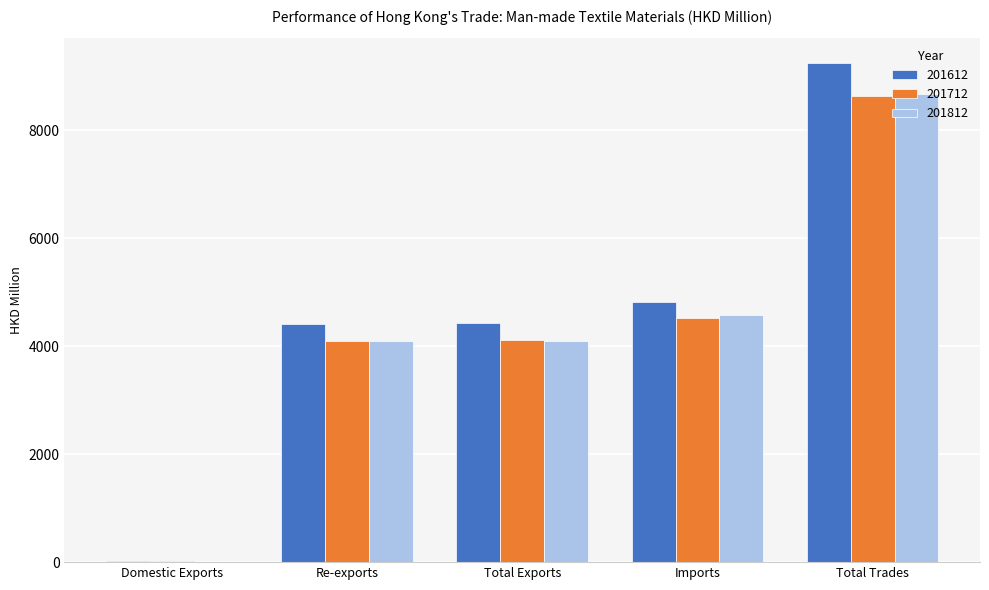

Where does the 201612 series first go above 4427?

Total Exports